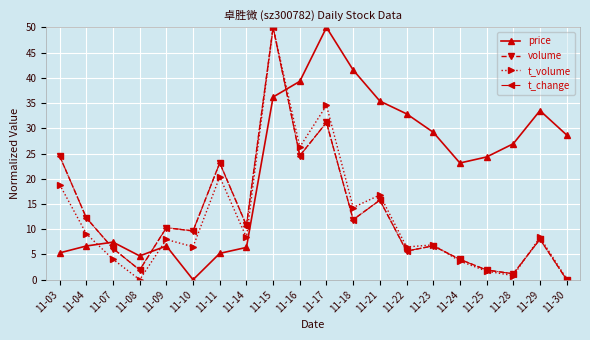

What is the average value of the t_volume series?

12.3